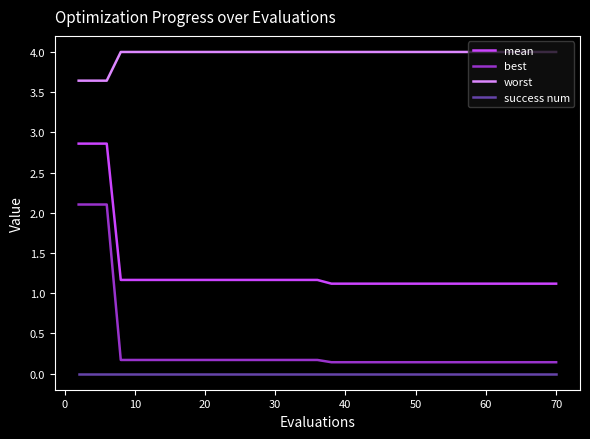

Reading left to right, extract all data points from this chart.

mean: 2.9	2.9	2.9	1.2	1.2	1.2	1.2	1.2	1.2	1.2	1.2	1.2	1.2	1.2	1.2	1.2	1.2	1.2	1.2	1.1	1.1	1.1	1.1	1.1	1.1	1.1	1.1	1.1	1.1	1.1	1.1	1.1	1.1	1.1	1.1	1.1	1.1	1.1	1.1	1.1
best: 2.1	2.1	2.1	0.2	0.2	0.2	0.2	0.2	0.2	0.2	0.2	0.2	0.2	0.2	0.2	0.2	0.2	0.2	0.2	0.1	0.1	0.1	0.1	0.1	0.1	0.1	0.1	0.1	0.1	0.1	0.1	0.1	0.1	0.1	0.1	0.1	0.1	0.1	0.1	0.1
worst: 3.6	3.6	3.6	4.0	4.0	4.0	4.0	4.0	4.0	4.0	4.0	4.0	4.0	4.0	4.0	4.0	4.0	4.0	4.0	4.0	4.0	4.0	4.0	4.0	4.0	4.0	4.0	4.0	4.0	4.0	4.0	4.0	4.0	4.0	4.0	4.0	4.0	4.0	4.0	4.0
success num: 0.0	0.0	0.0	0.0	0.0	0.0	0.0	0.0	0.0	0.0	0.0	0.0	0.0	0.0	0.0	0.0	0.0	0.0	0.0	0.0	0.0	0.0	0.0	0.0	0.0	0.0	0.0	0.0	0.0	0.0	0.0	0.0	0.0	0.0	0.0	0.0	0.0	0.0	0.0	0.0